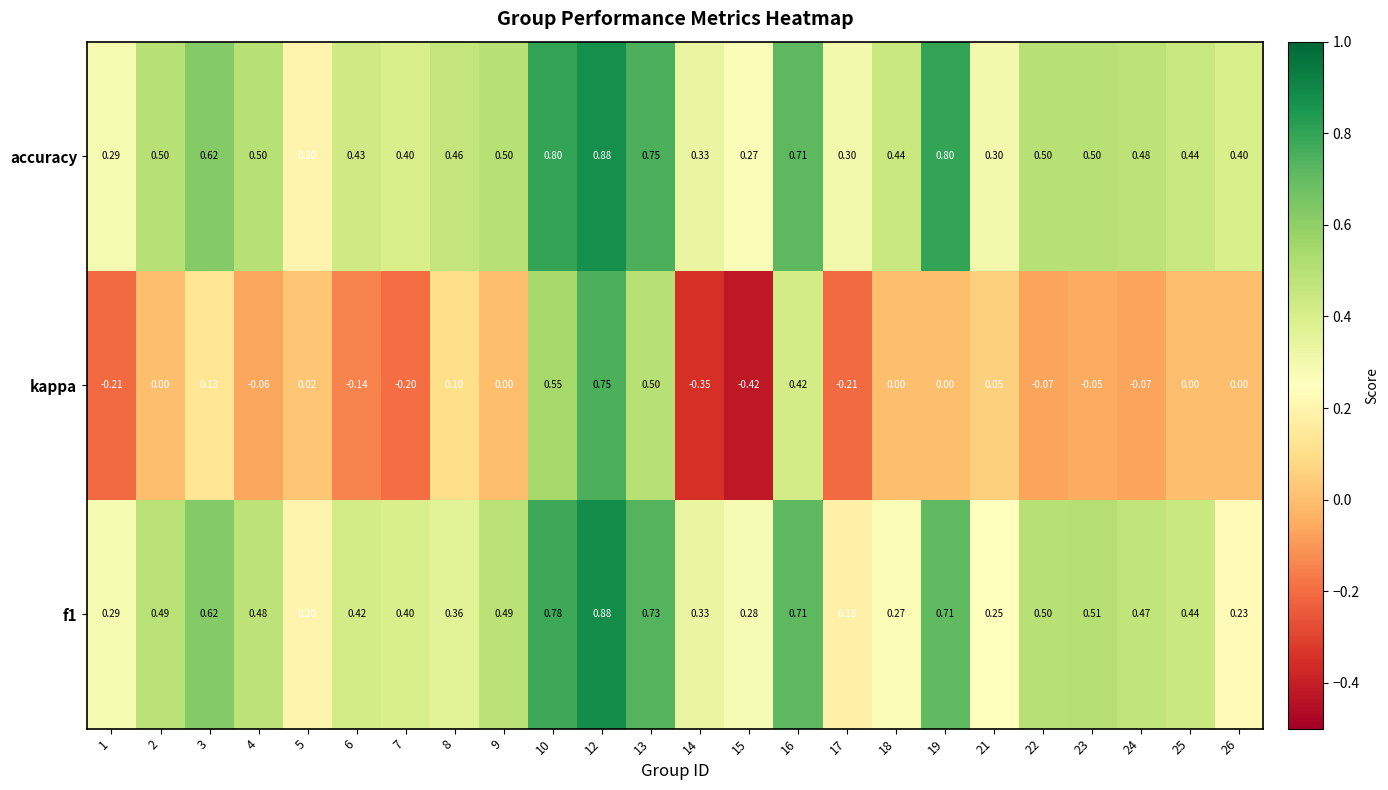

Which series has the largest total across all categories?

accuracy